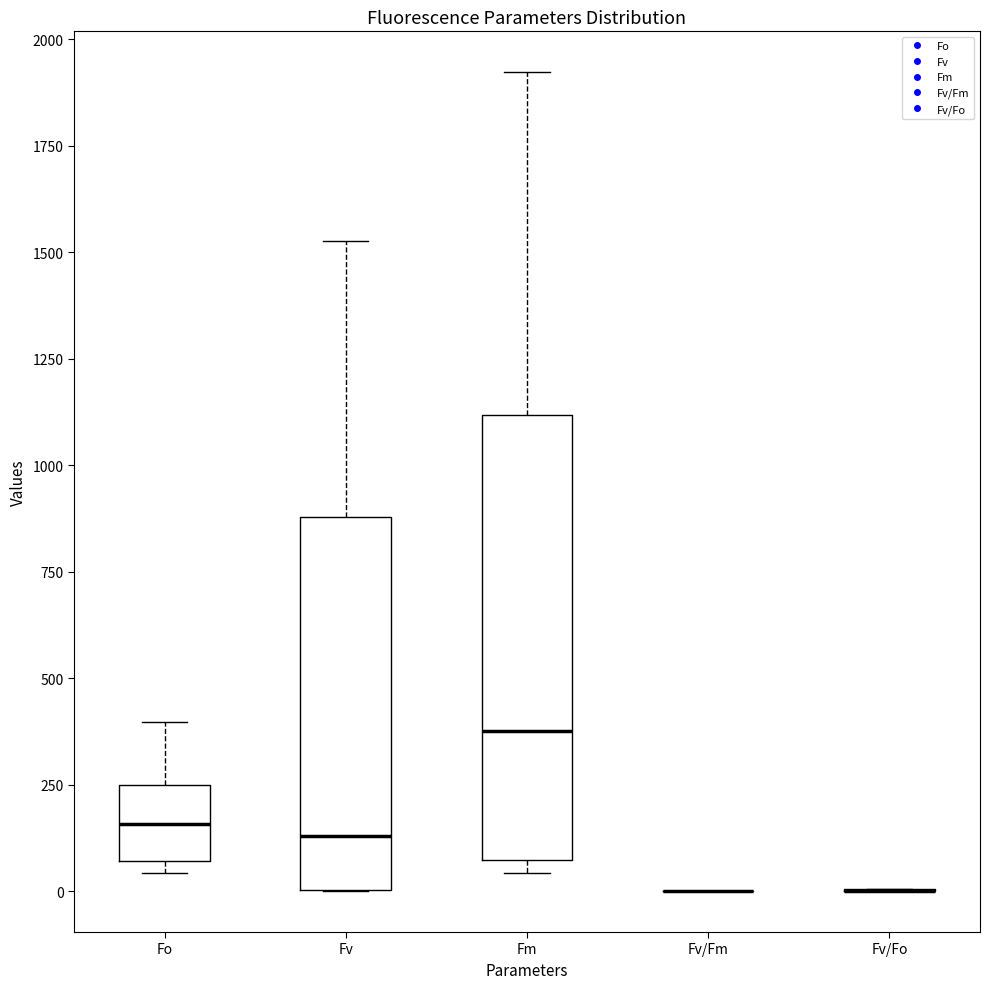

Reading left to right, read every box against the y-axis: the position of its median line, the range the box covers, and the ends of its whiskers. The values are not printed on the chart, so give them approximately, as read against the axis.

Fo: median 150, box 50 to 250, whiskers 50 (just below the box's lower edge) to 400
Fv: median 150, box 0 to 900, whiskers 0 to 1550
Fm: median 400, box 50 to 1100, whiskers 50 (just below the box's lower edge) to 1900
Fv/Fm: box collapsed to a line at 0, whiskers 0 to 0
Fv/Fo: box collapsed to a line at 0, whiskers 0 to 0